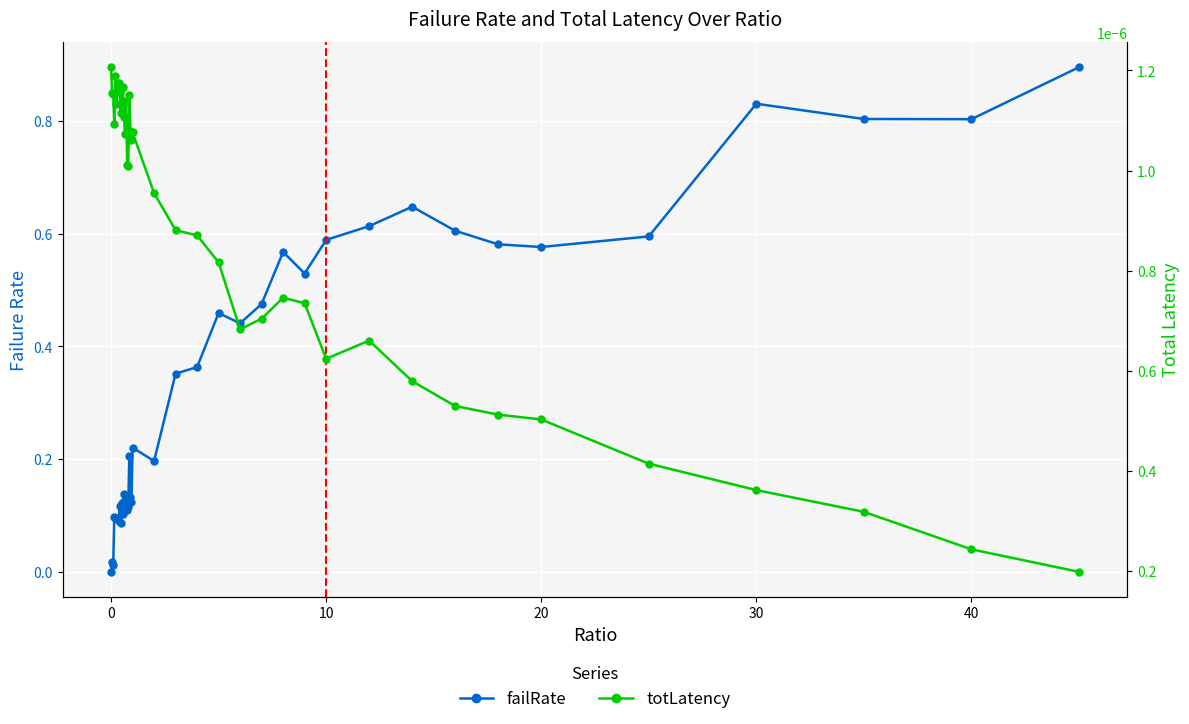

What is the difference between the maximum and second lowest values in the failRate series?

0.9